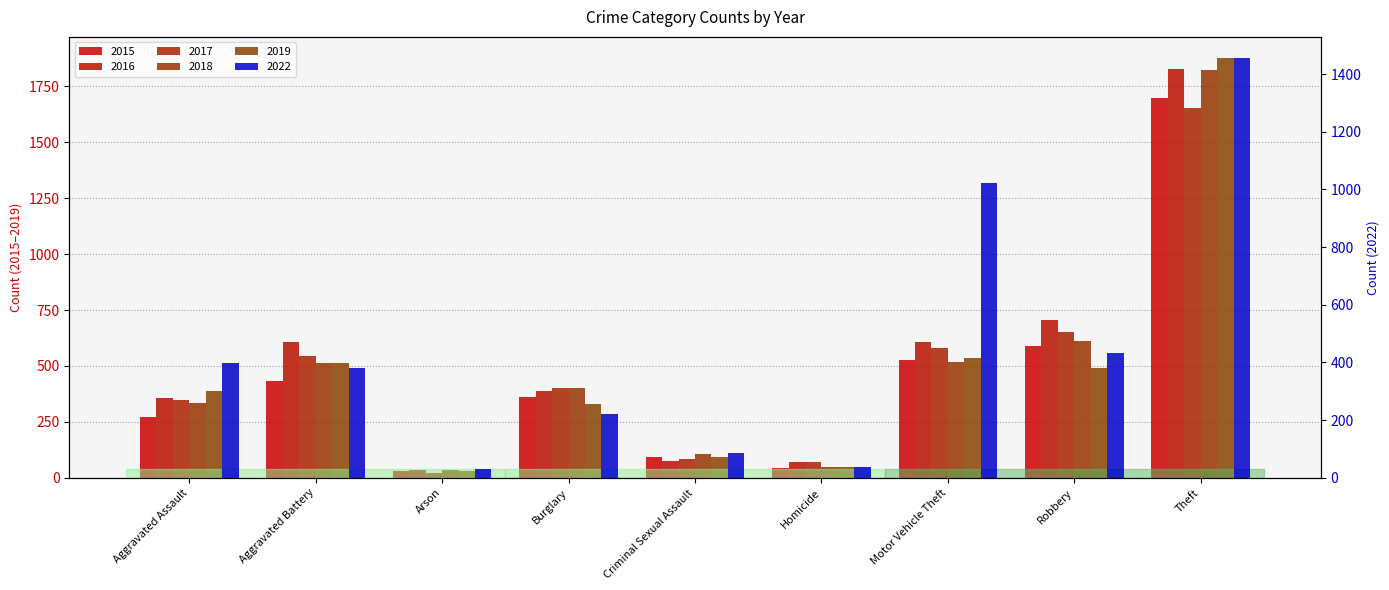

Is the value of 2022 at Criminal Sexual Assault greater than the value of 2017 at Theft?

No